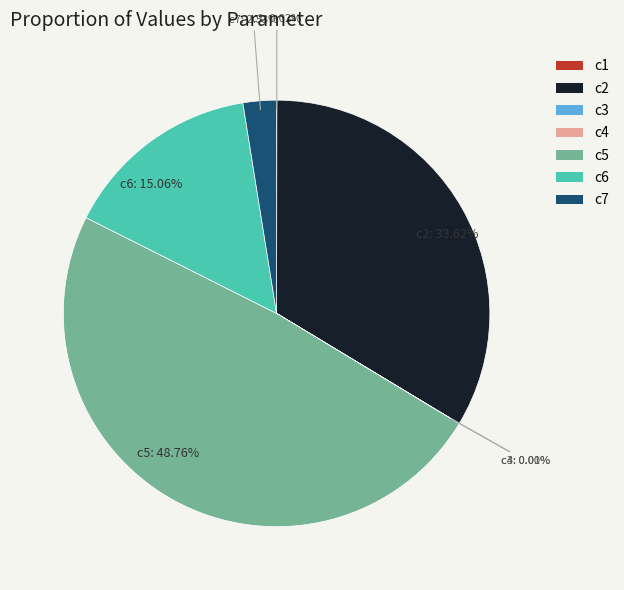

Does any single category account for the majority?

No